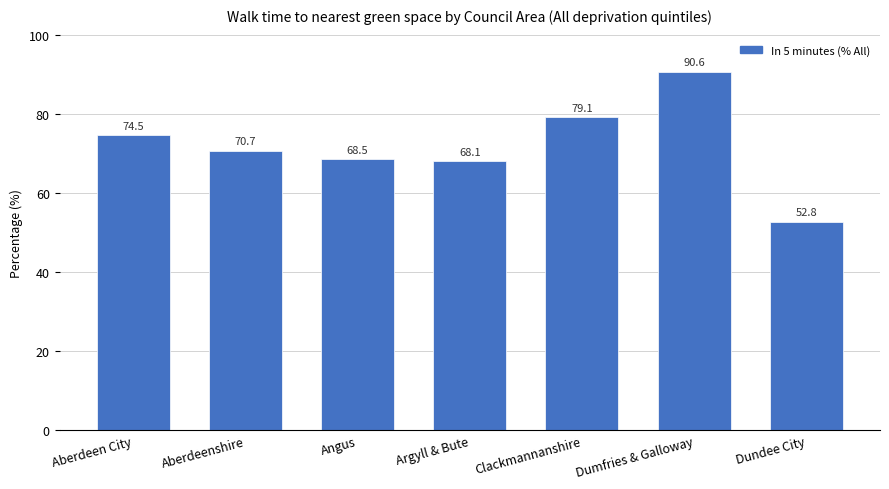

The value at Dumfries & Galloway is 139.8. True or false?

False